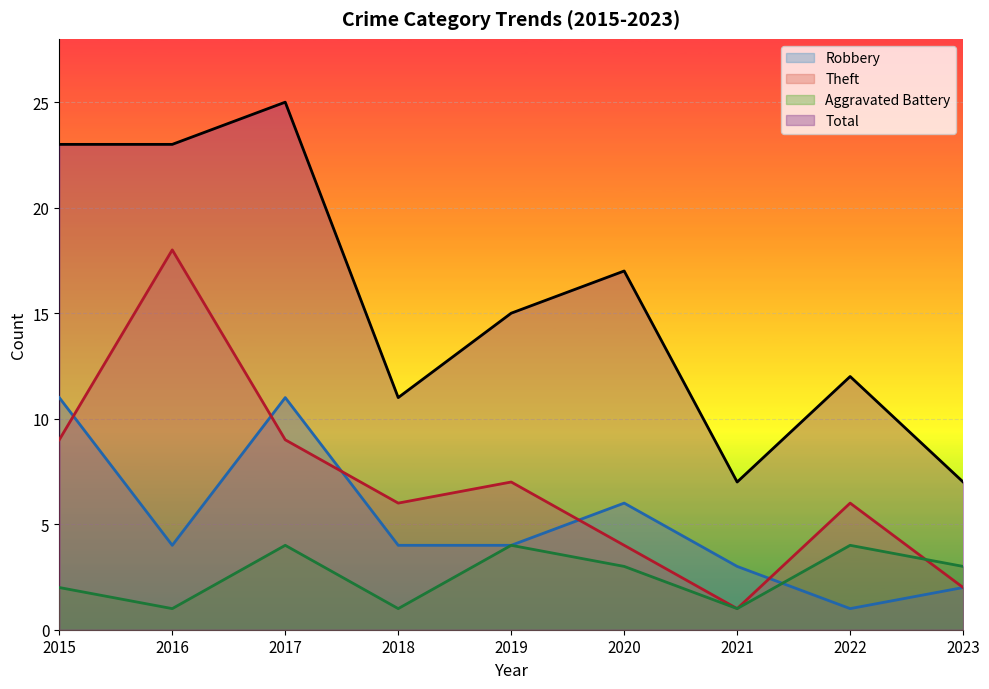

Reading left to right, transcribe all the data shown in this chart.

Aggravated Battery: 2	1	4	1	4	3	1	4	3
Robbery: 11	4	11	4	4	6	3	1	2
Theft: 9	18	9	6	7	4	1	6	2
Total: 23	23	25	11	15	17	7	12	7